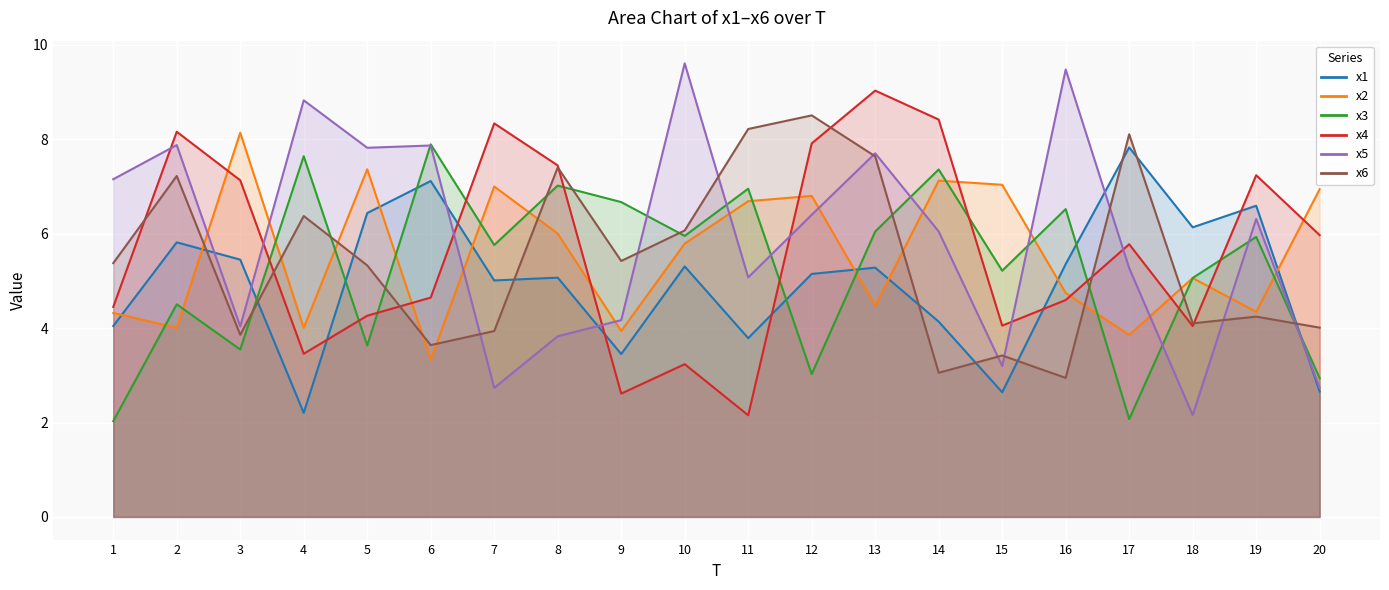

What is the sum of the x4 values at 9 and 18?

6.7